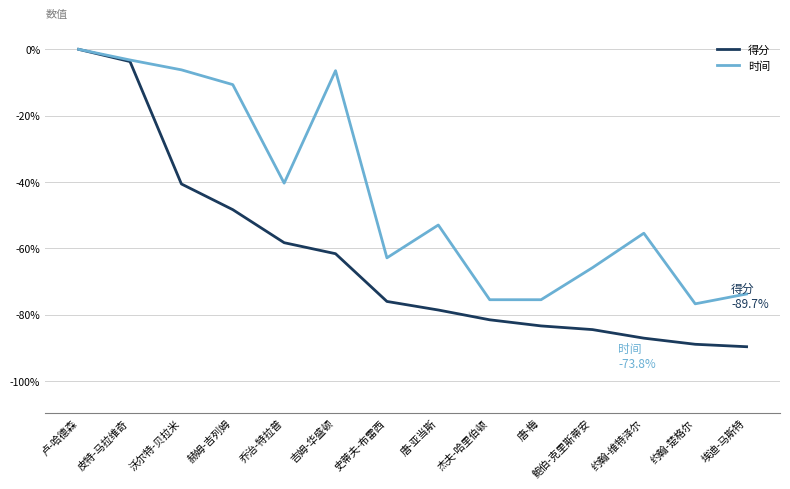

At which category is the sum across all series the highest?

卢-哈德森